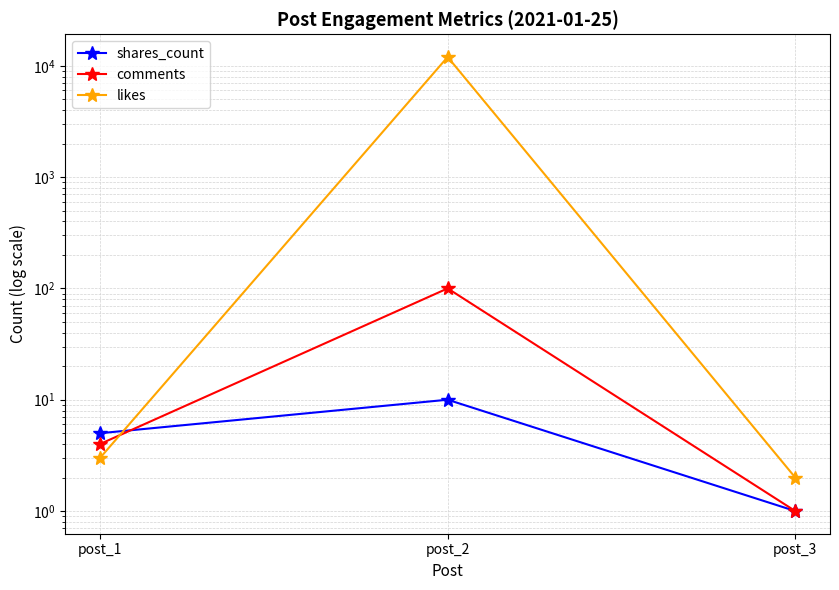

What is the difference between the highest and lowest values at post_3?

1